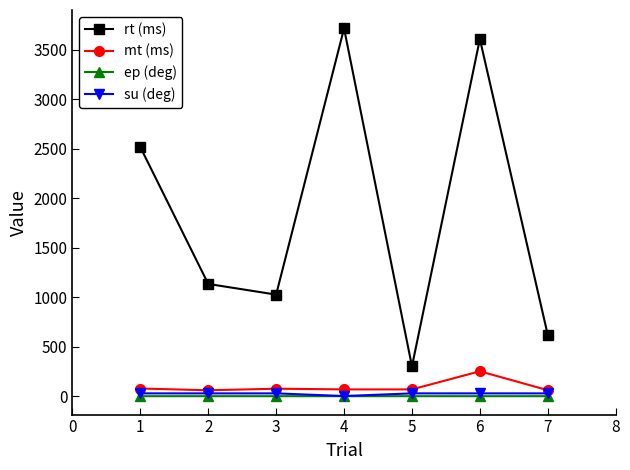

Is the value of su (deg) at 3 greater than the value of rt (ms) at 1?

No